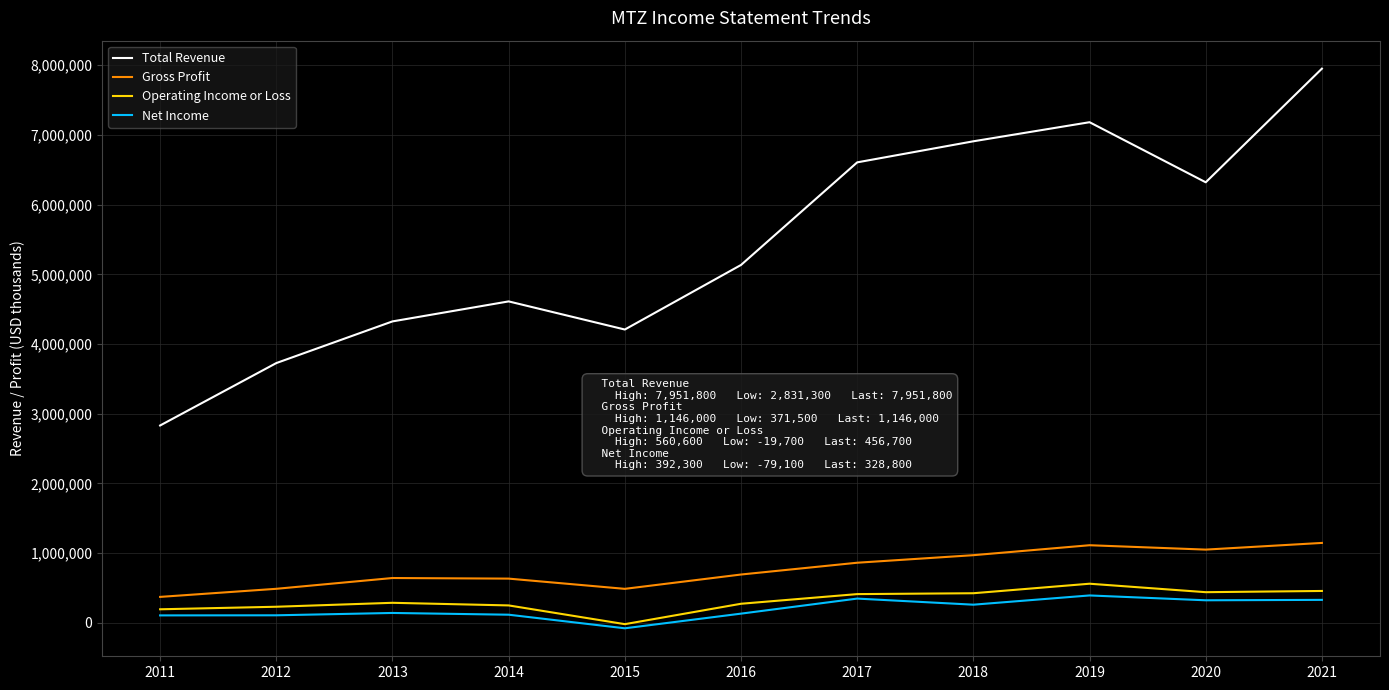

What is the approximate value of Total Revenue at 2014?

4611800